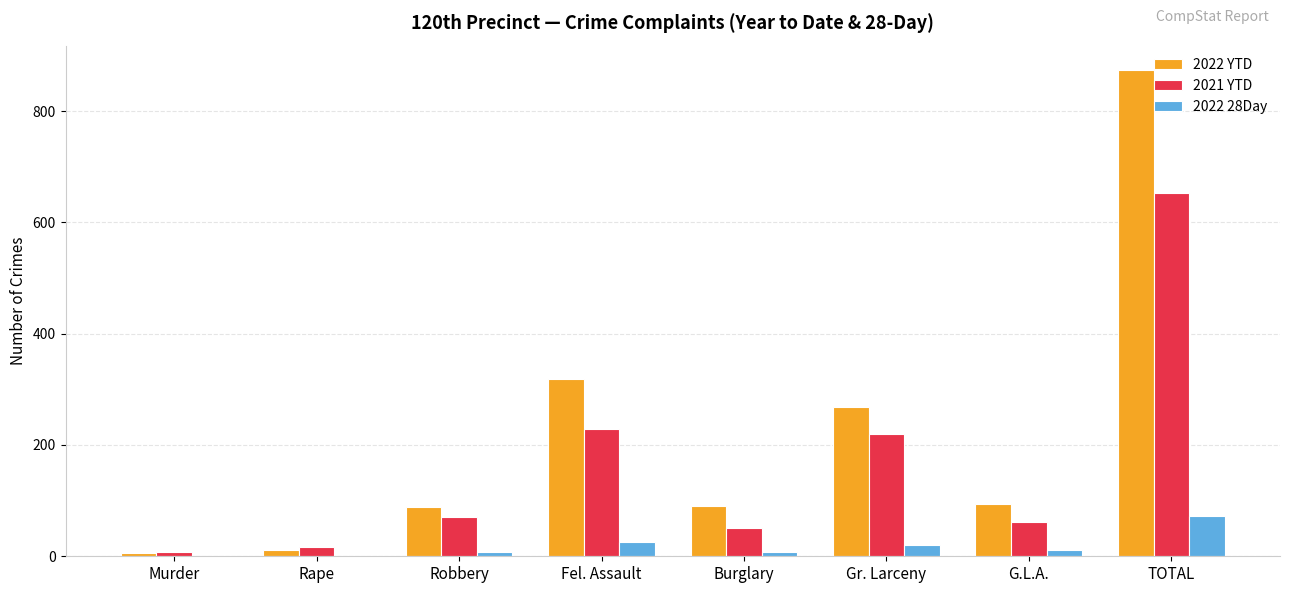

What is the highest value of the 2021 YTD series?

653